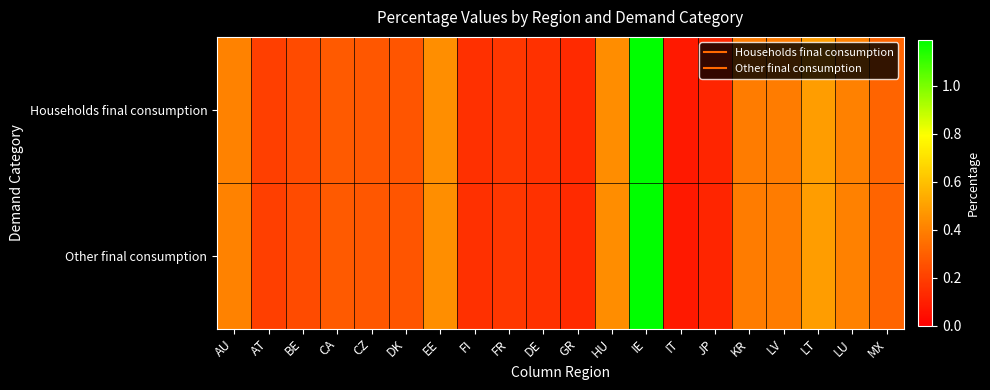

At which category does the chart reach its peak across all series?

IE